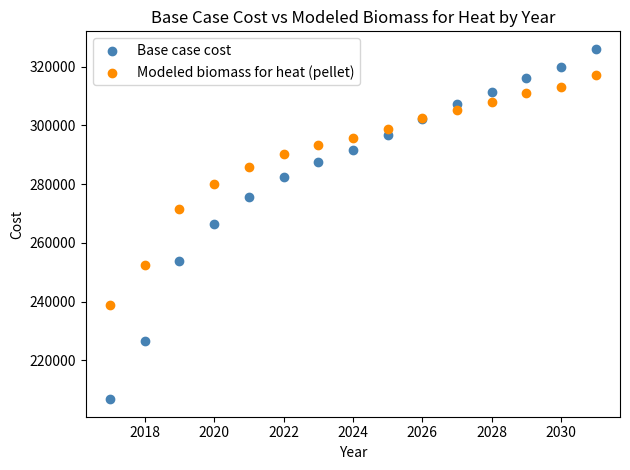

What is the X range (max minus min) for the scatter plot?

14.0